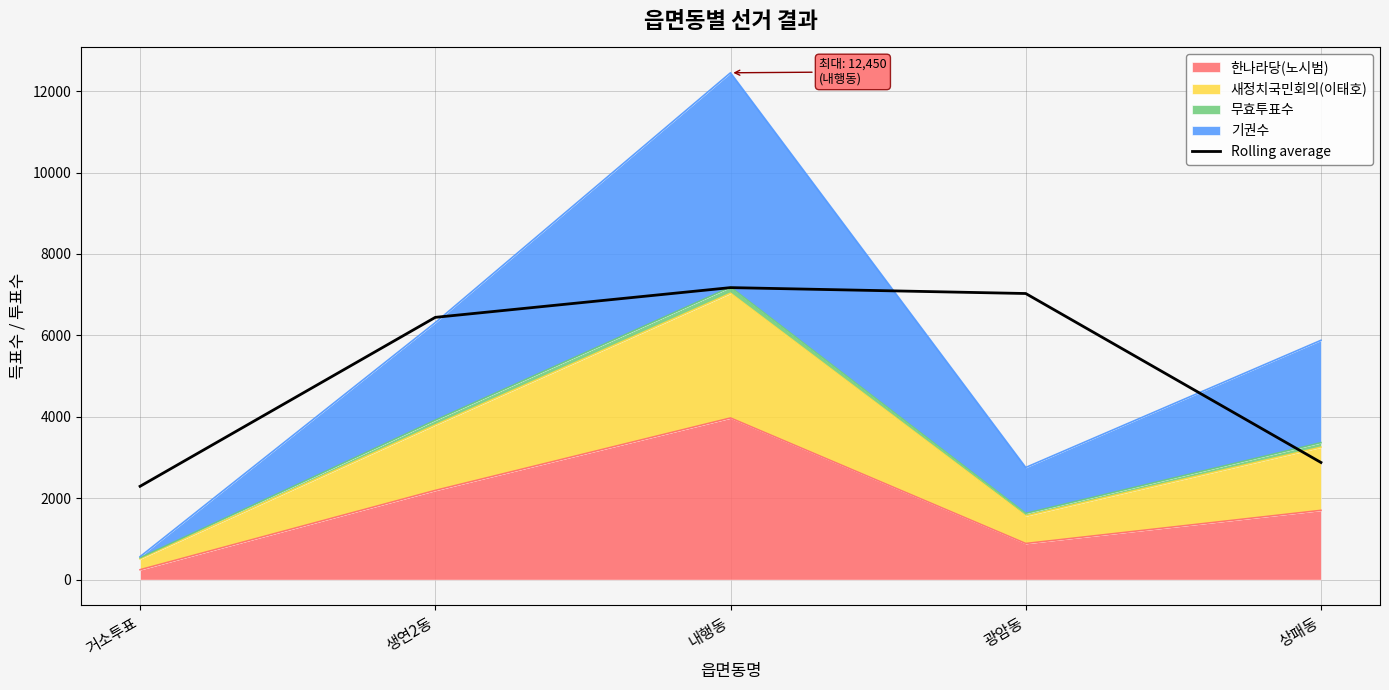

Rank the categories by value from highest to lowest.

내행동, 광암동, 생연2동, 상패동, 거소투표